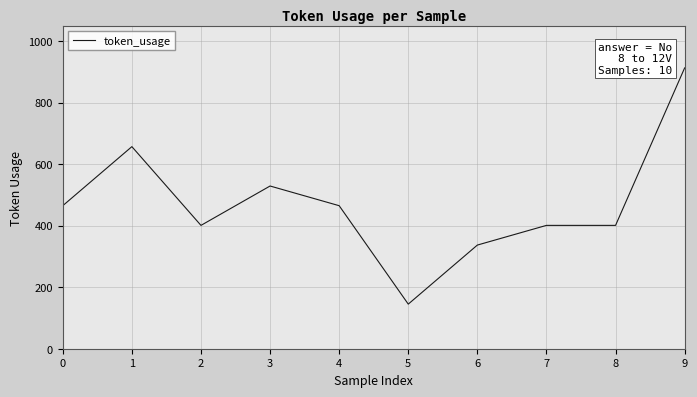

Reading left to right, what are all the values shown in this chart?

465	657	401	529	465	145	337	401	401	913